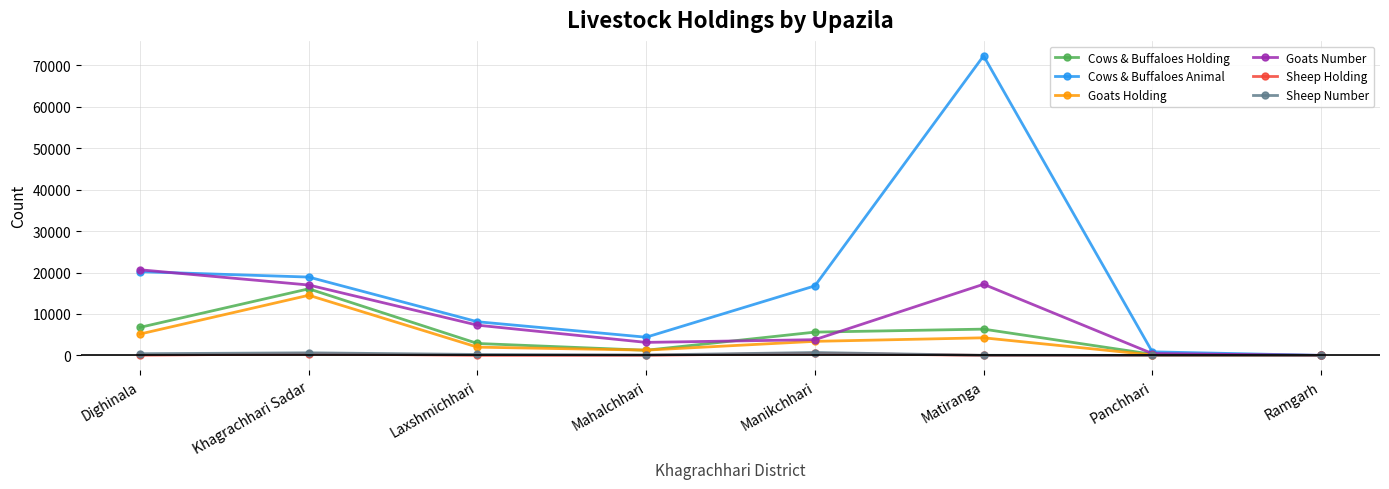

At how many categories does at least one series exceed 2298?

6